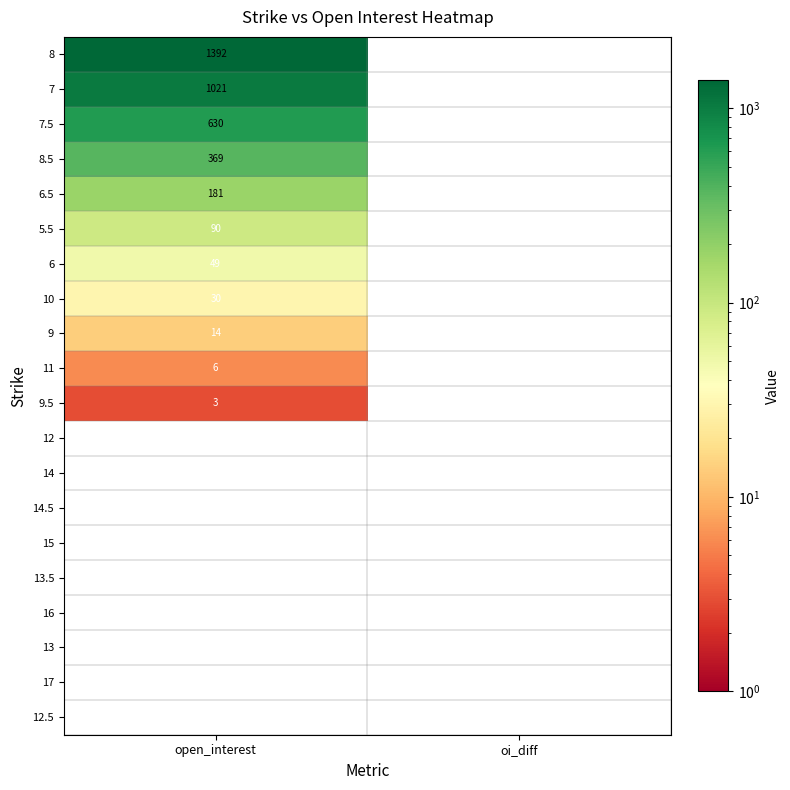

Which series has the largest range (max minus min)?

8